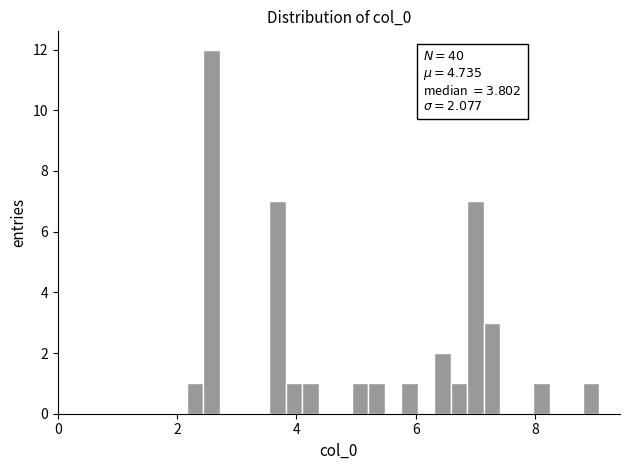

Around what value on the x-axis is the tallest bar? Give the approximate position of its centre, as read against the axis.

2.6